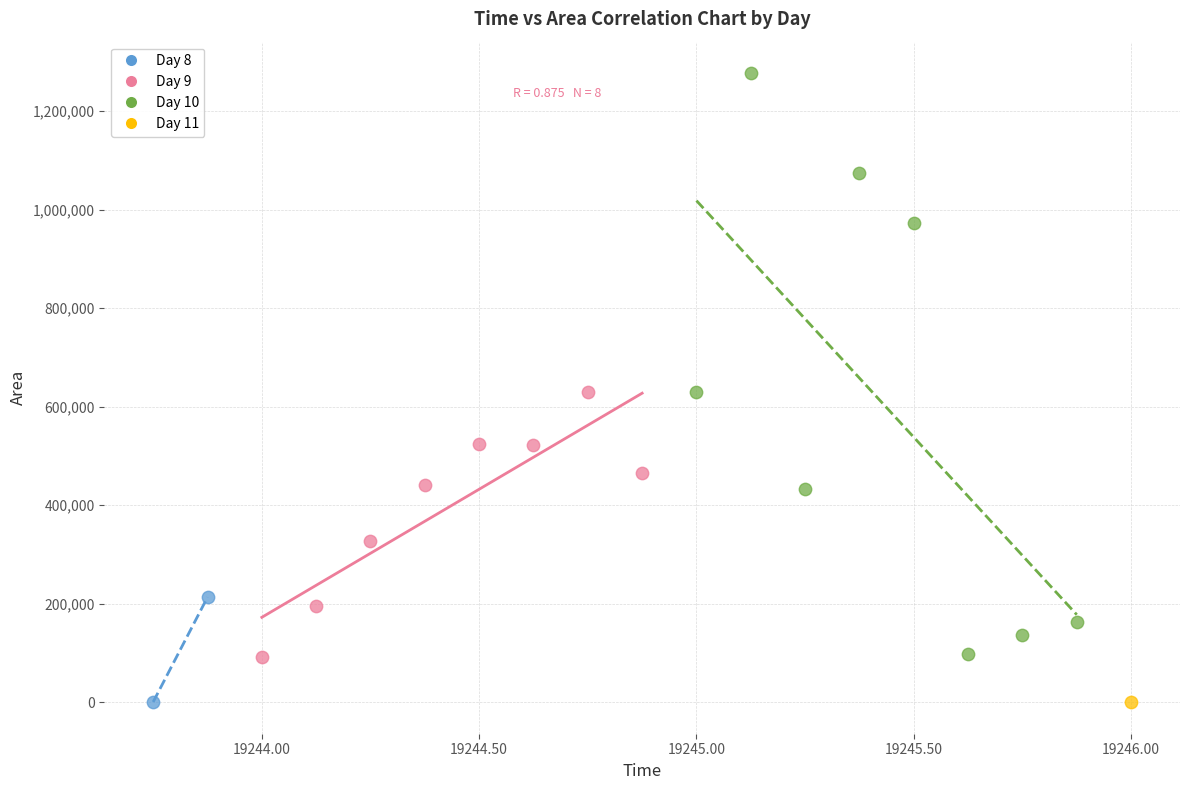

Which series reaches the maximum Y coordinate?

Day 10